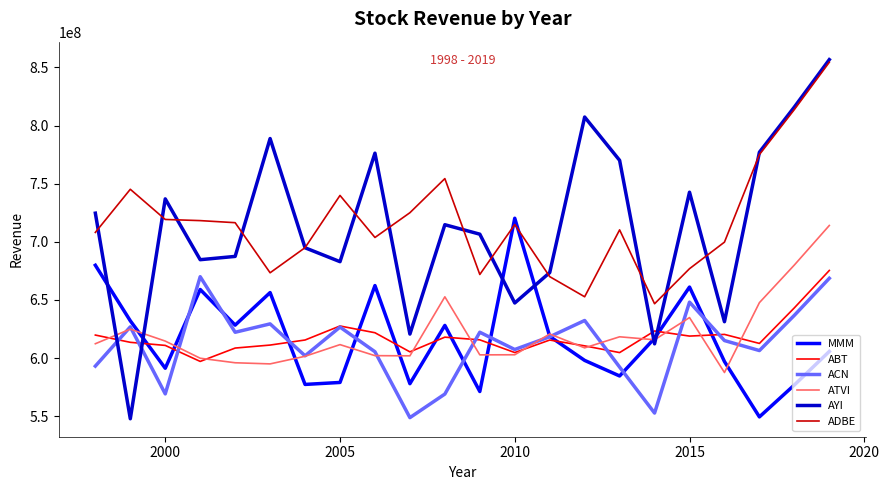

What is the minimum value for ATVI?

587561550.1